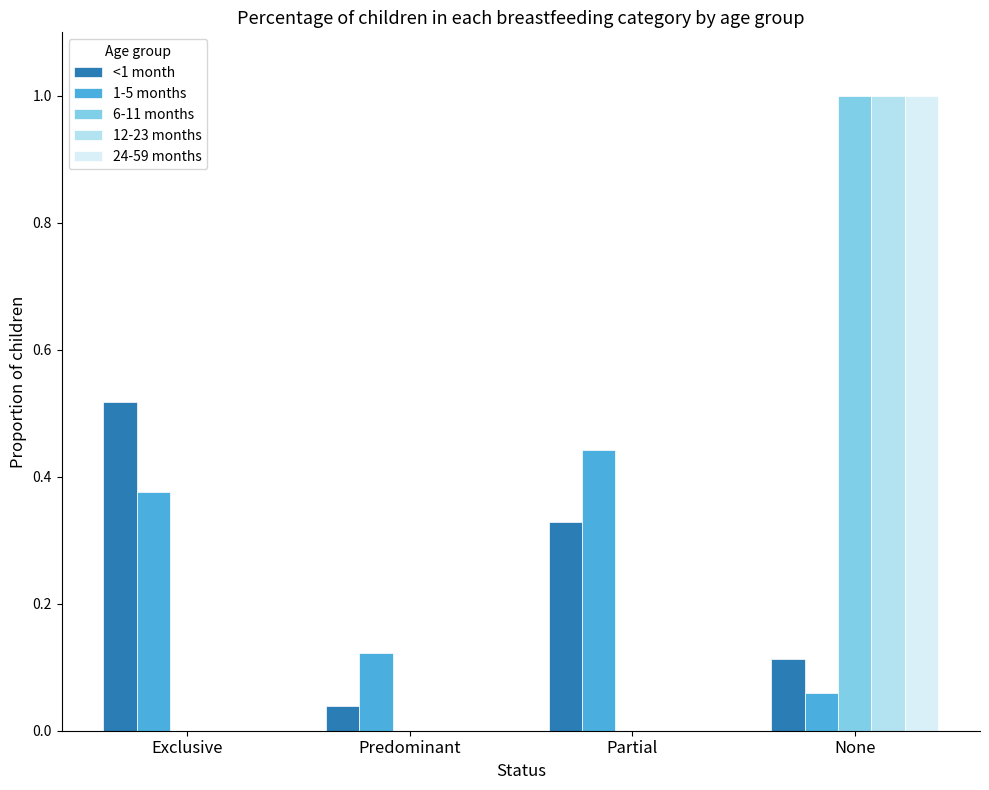

The 24-59 months series shows 0.0 at Exclusive. True or false?

True